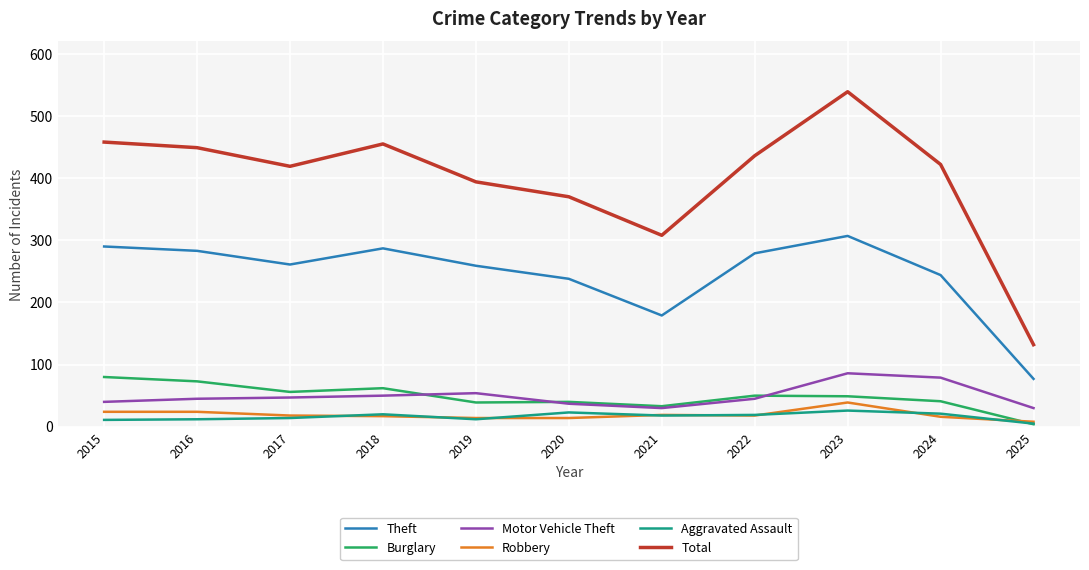

Which category has the lowest value across all series?

2025